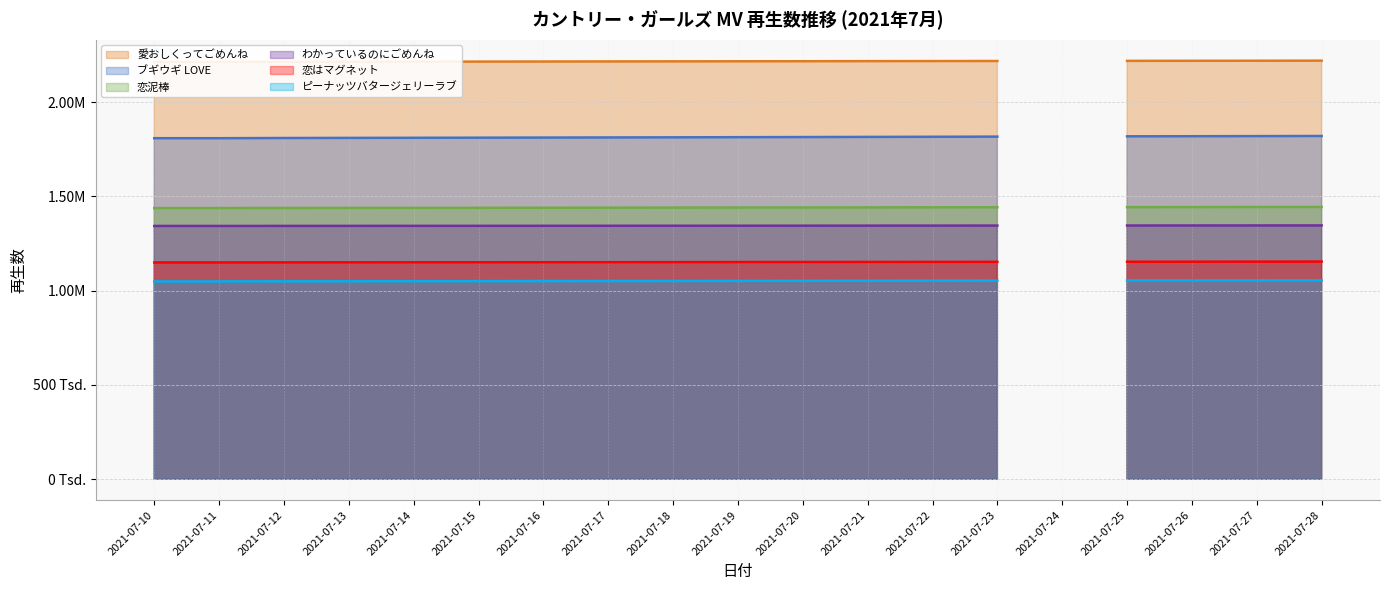

List the series in order of their peak value, lowest first.

ピーナッツバタージェリーラブ, 恋はマグネット, わかっているのにごめんね, 恋泥棒, ブギウギ LOVE, 愛おしくってごめんね